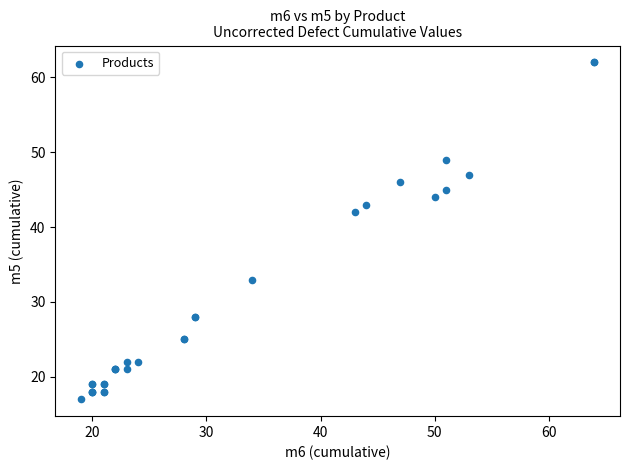

What Y value in the scatter plot is closest to 39?

42